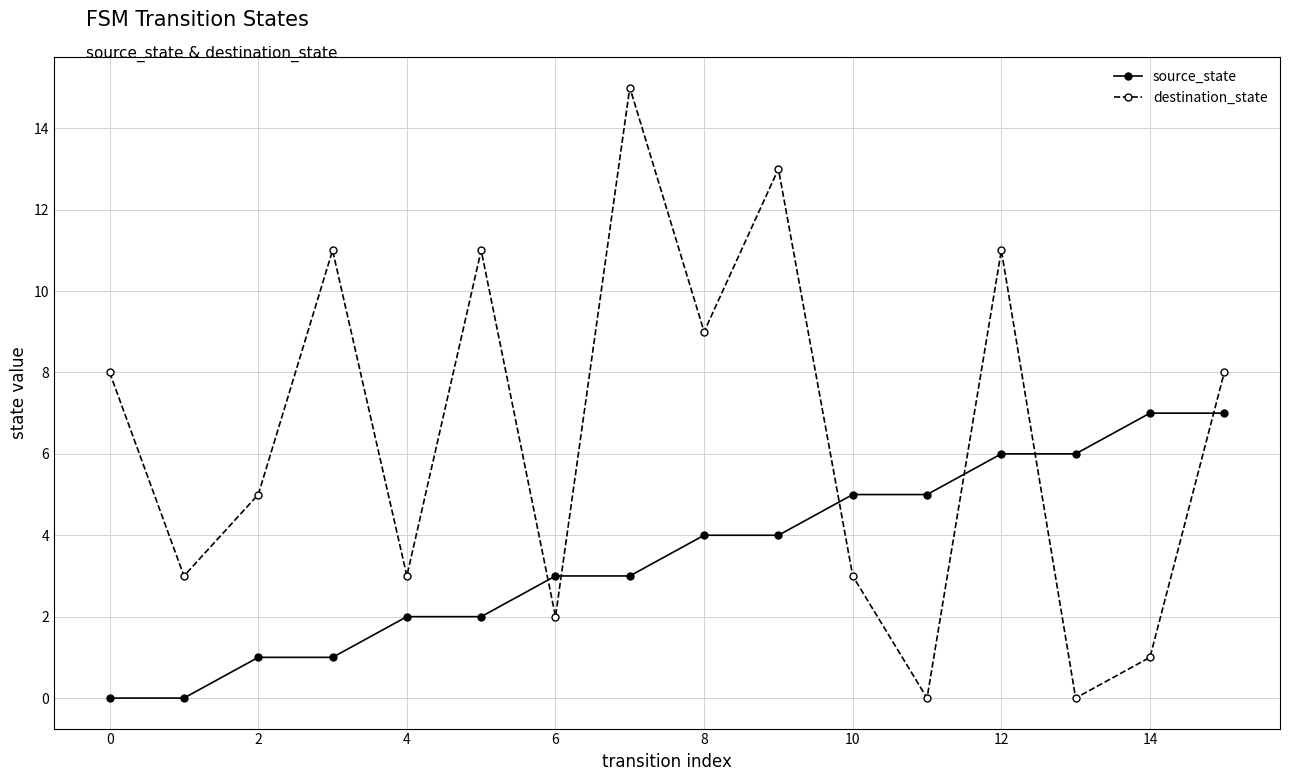

What is the difference between the maximum and minimum values in the source_state series?

7